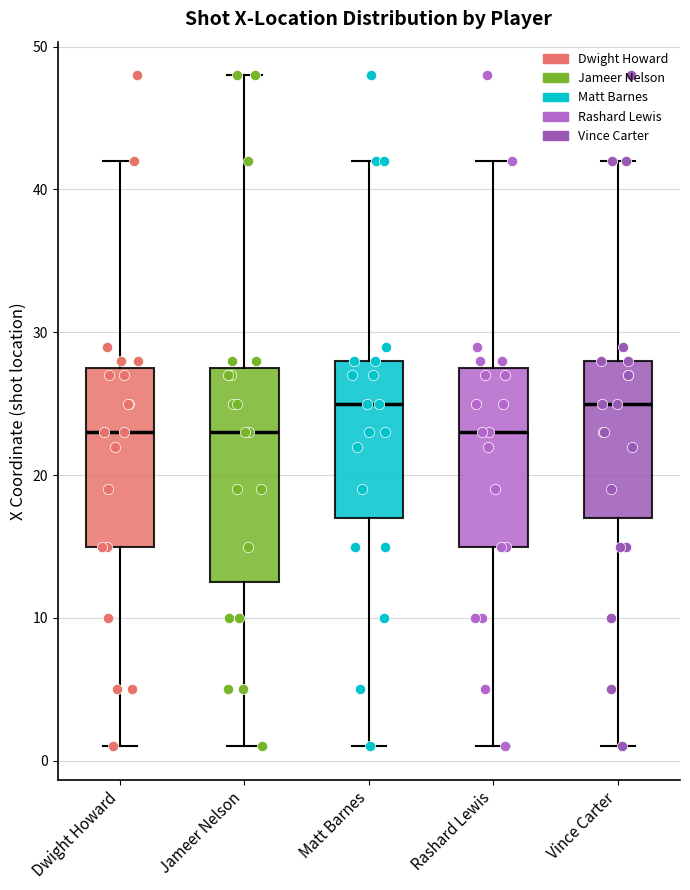

Reading left to right, transcribe this box plot: for each box, give where its median line is, the range the box spans, and where its two whiskers end, as read against the y-axis. The values are not printed on the chart, so give them approximately, as read against the axis.

Dwight Howard: median 23, box 15 to 28, whiskers 1 to 42
Jameer Nelson: median 23, box 13 to 28, whiskers 1 to 48
Matt Barnes: median 25, box 17 to 28, whiskers 1 to 42
Rashard Lewis: median 23, box 15 to 28, whiskers 1 to 42
Vince Carter: median 25, box 17 to 28, whiskers 1 to 42